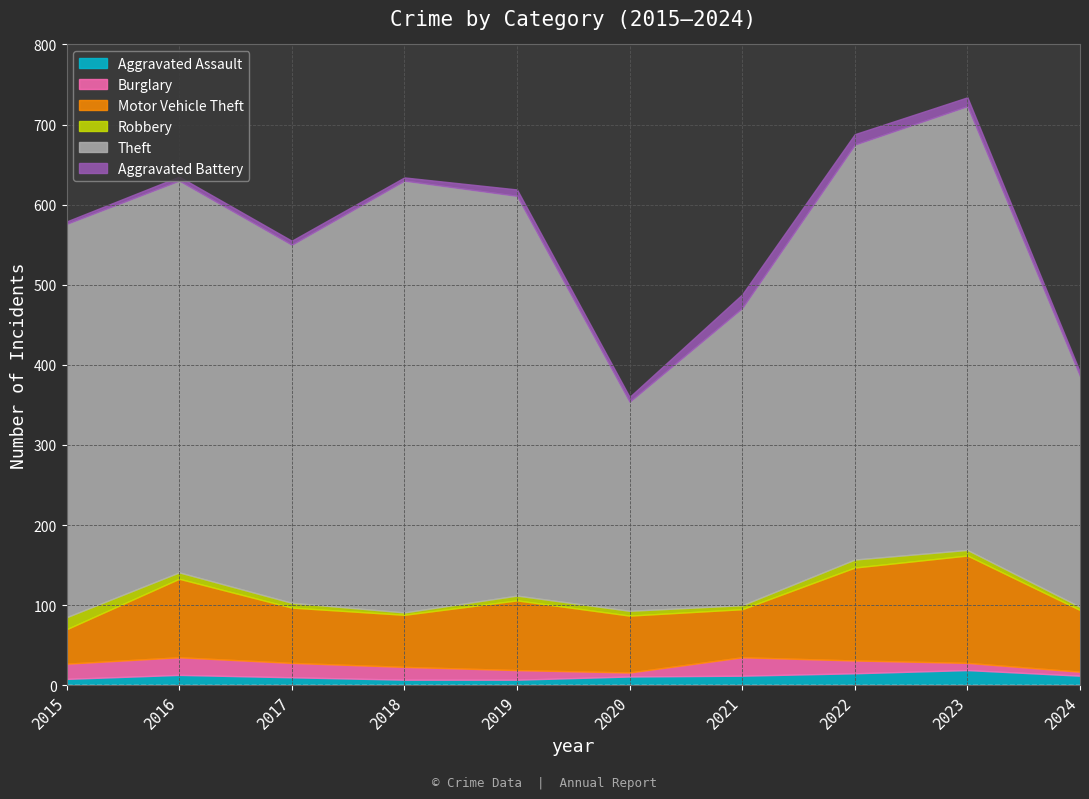

Which category has the lowest value in the Motor Vehicle Theft series?

2015